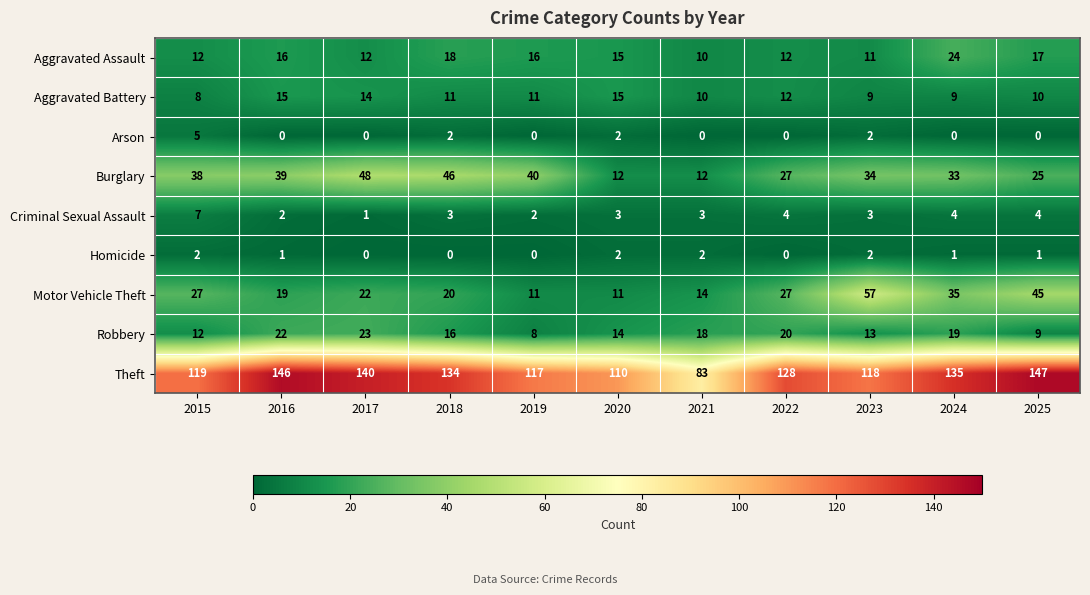

True or false: Burglary has a value of 49 at 2024.

False